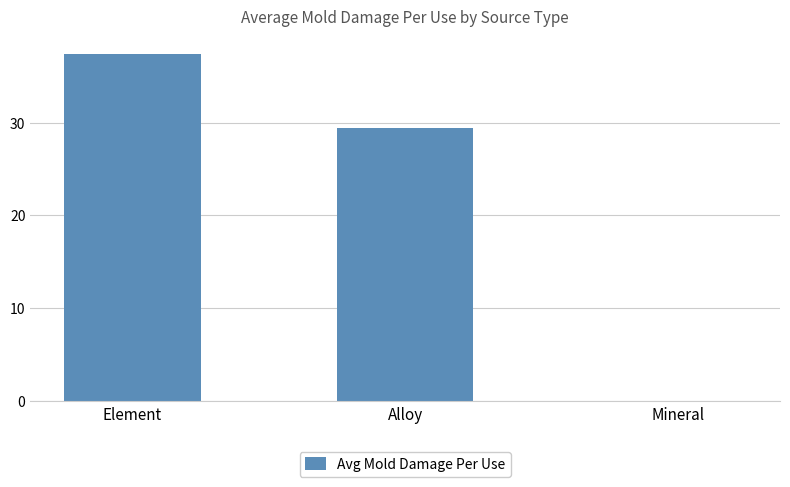

What is the greatest value displayed?

37.4